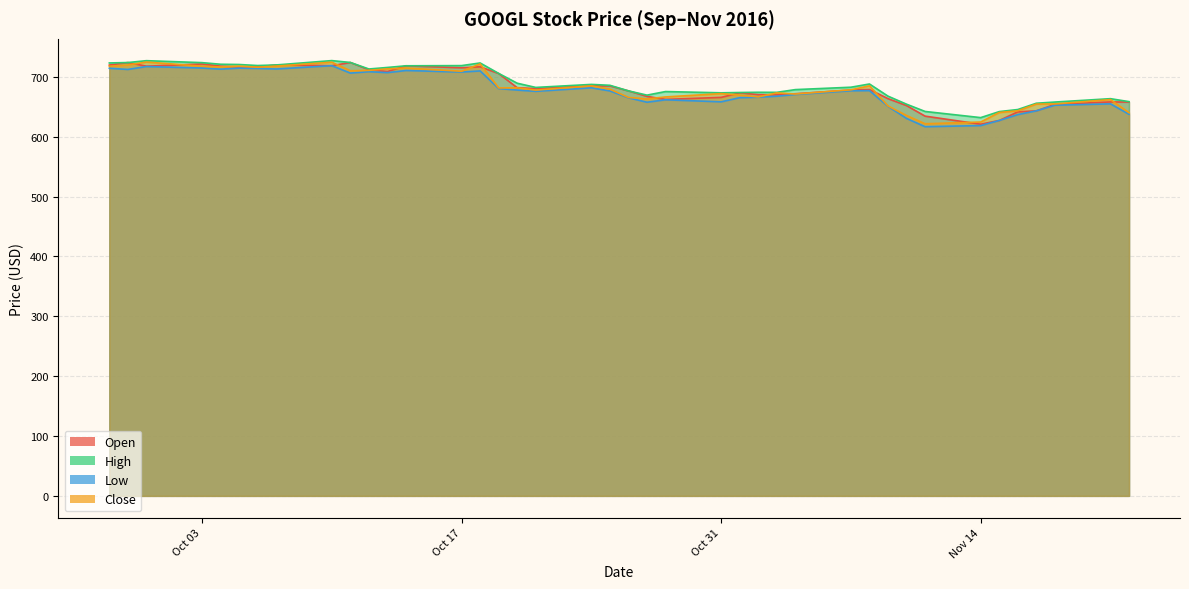

What is the minimum value for Close?

621.8